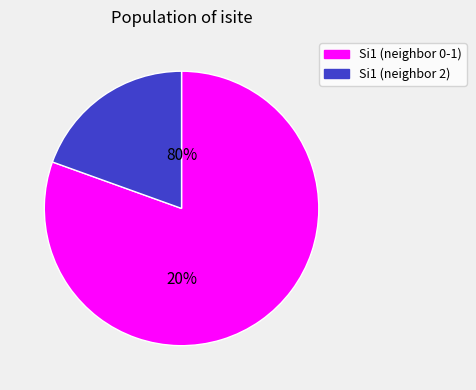

Is 8 the majority of the pie?

No